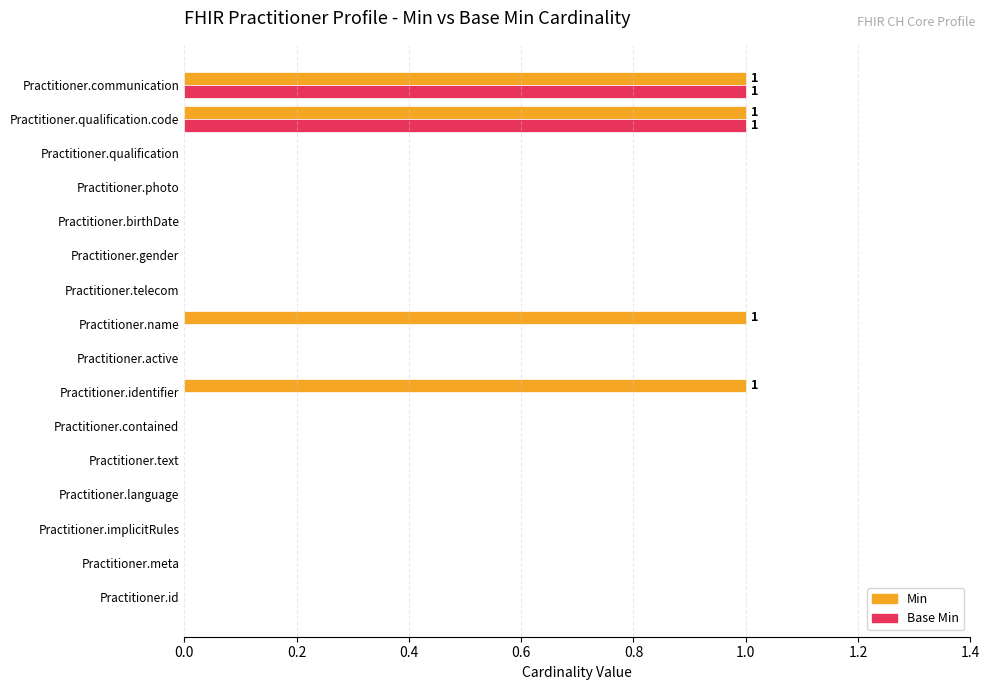

Which series has the largest total across all categories?

Min